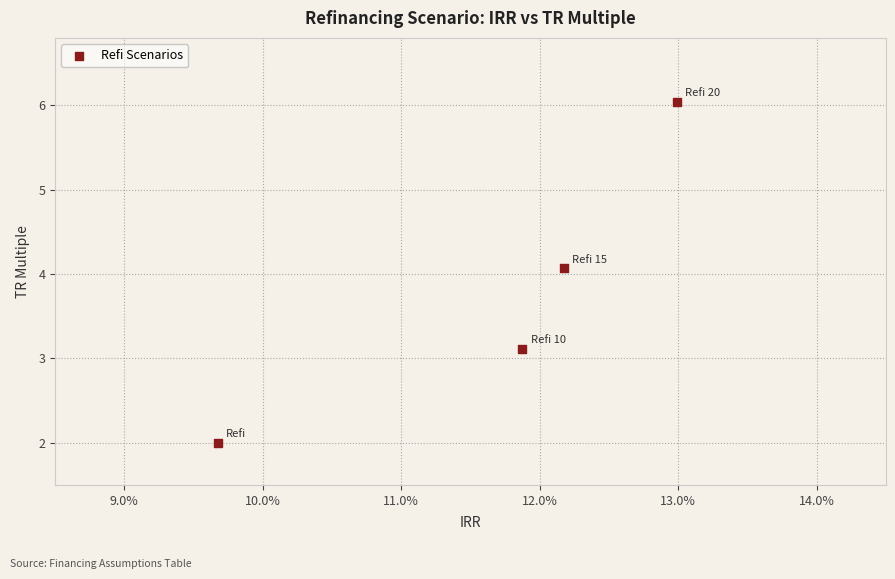

What is the average Y value?

3.8